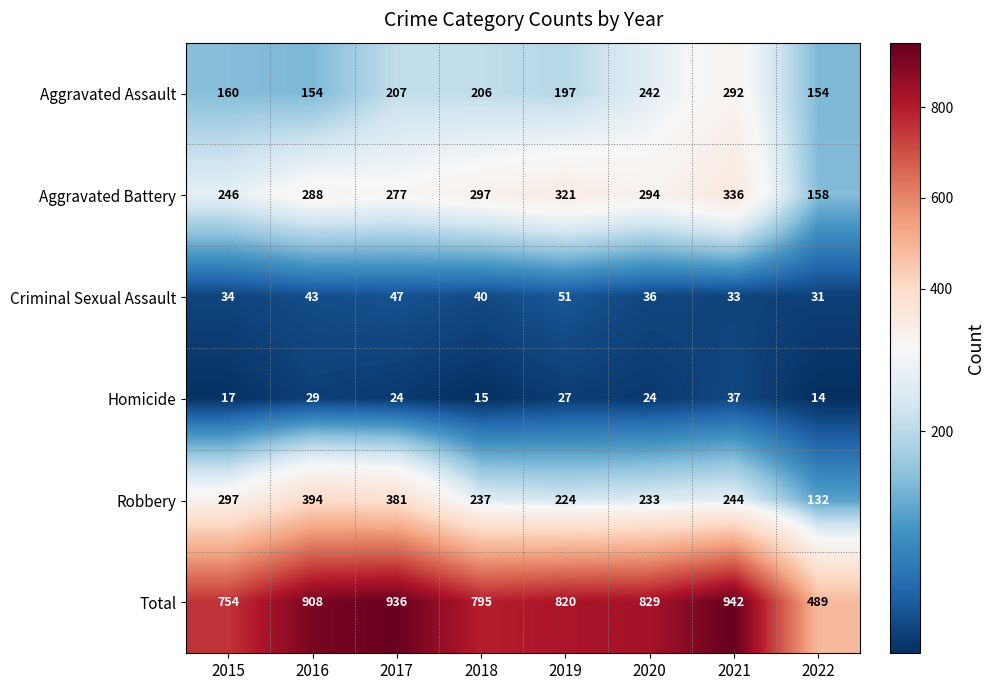

Rank the series at 2019 from lowest to highest value.

Homicide, Criminal Sexual Assault, Aggravated Assault, Robbery, Aggravated Battery, Total